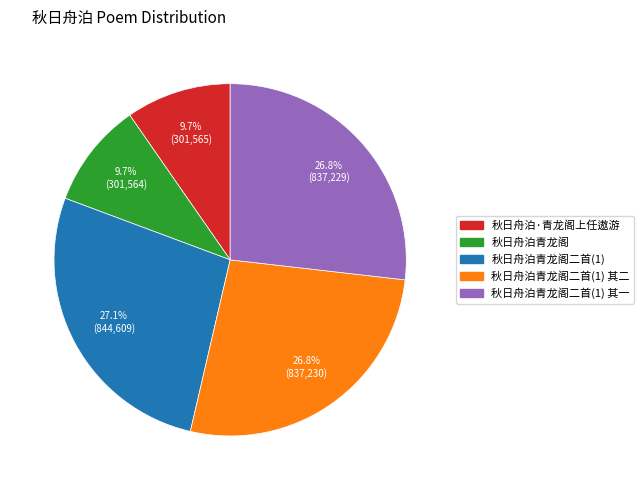

Is there a majority slice in this chart?

No